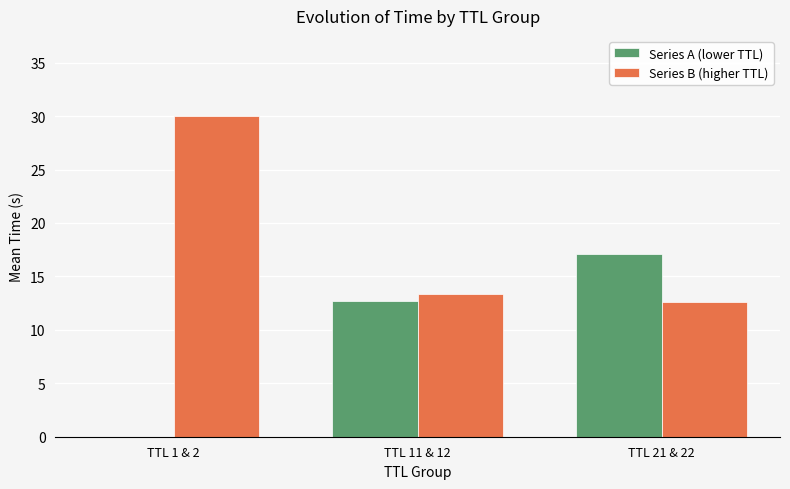

Which series has the largest total across all categories?

Series B (higher TTL)